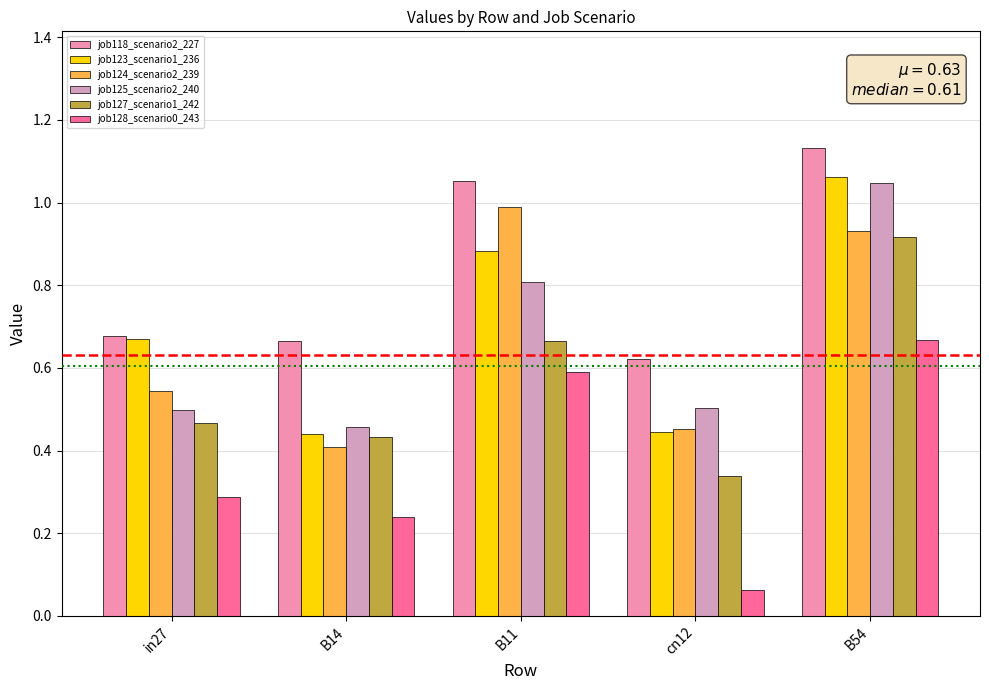

The job125_scenario2_240 series shows 0.2 at cn12. True or false?

False